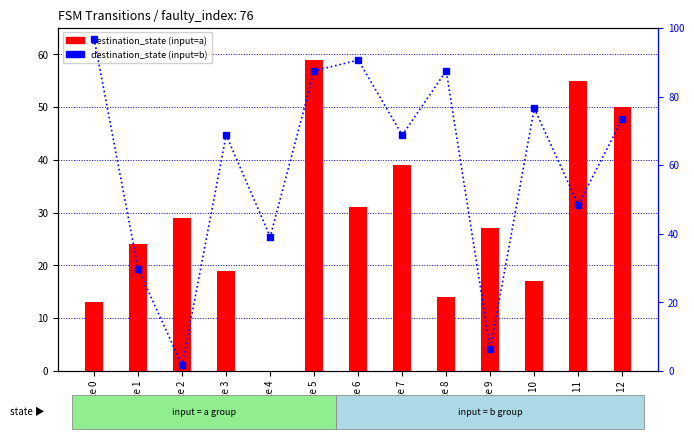

Reading left to right, extract all data points from this chart.

destination_state (input=a): 13.0	24.0	29.0	19.0	0.0	59.0	31.0	39.0	14.0	27.0	17.0	55.0	50.0
destination_state (input=b): 96.9	29.7	1.6	68.8	39.1	87.5	90.6	68.8	87.5	6.2	76.6	48.4	73.4